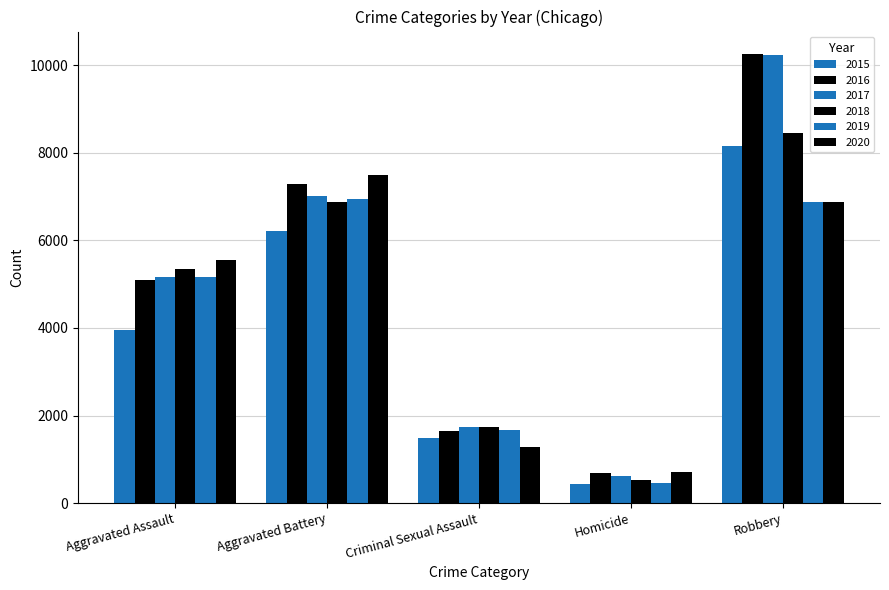

The 2018 series shows 2841 at Criminal Sexual Assault. True or false?

False